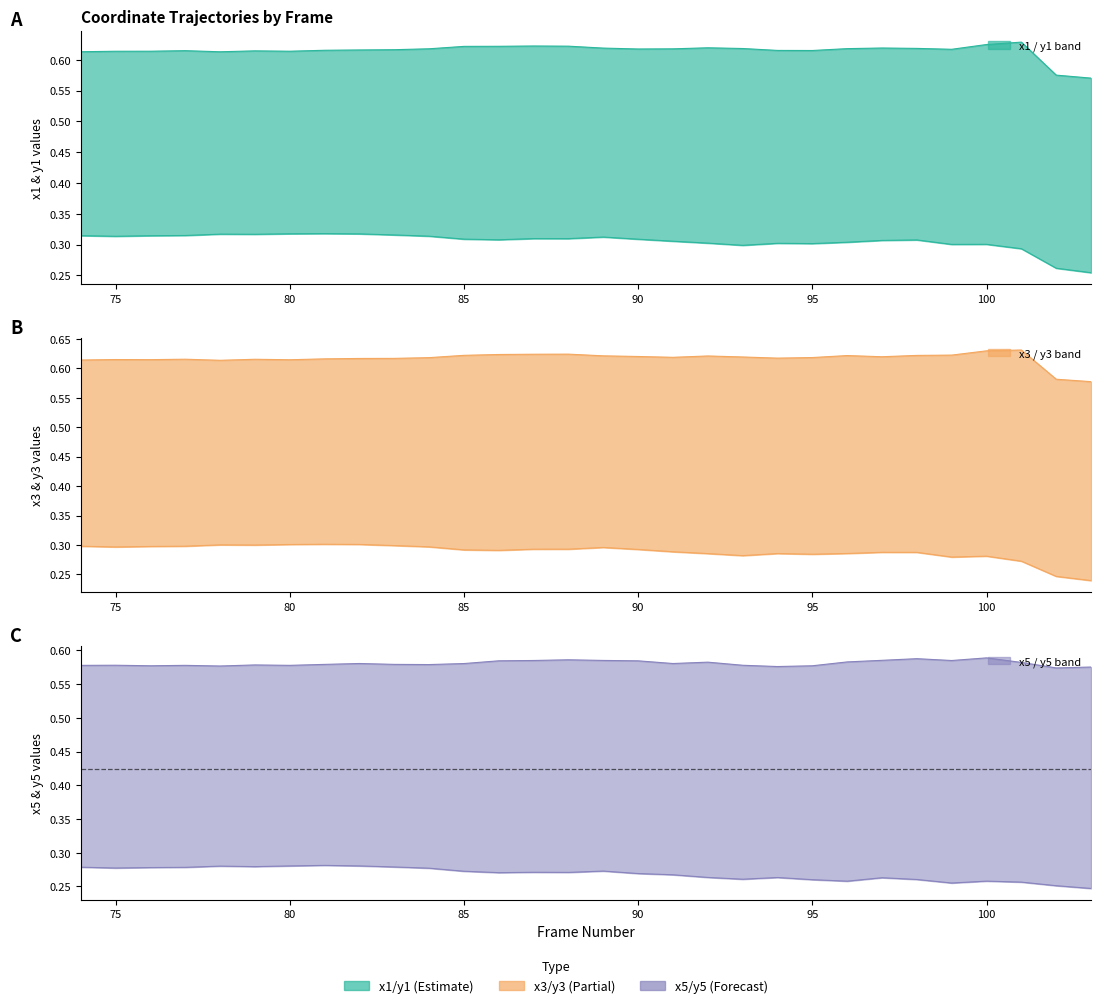

Reading right to left, transcribe all the data shown in this chart.

x1: 103=0.6	102=0.6	101=0.6	100=0.6	99=0.6	98=0.6	97=0.6	96=0.6	95=0.6	94=0.6	93=0.6	92=0.6	91=0.6	90=0.6	89=0.6	88=0.6	87=0.6	86=0.6	85=0.6	84=0.6	83=0.6	82=0.6	81=0.6	80=0.6	79=0.6	78=0.6	77=0.6	76=0.6	75=0.6	74=0.6
y1: 103=0.3	102=0.3	101=0.3	100=0.3	99=0.3	98=0.3	97=0.3	96=0.3	95=0.3	94=0.3	93=0.3	92=0.3	91=0.3	90=0.3	89=0.3	88=0.3	87=0.3	86=0.3	85=0.3	84=0.3	83=0.3	82=0.3	81=0.3	80=0.3	79=0.3	78=0.3	77=0.3	76=0.3	75=0.3	74=0.3
x3: 103=0.6	102=0.6	101=0.6	100=0.6	99=0.6	98=0.6	97=0.6	96=0.6	95=0.6	94=0.6	93=0.6	92=0.6	91=0.6	90=0.6	89=0.6	88=0.6	87=0.6	86=0.6	85=0.6	84=0.6	83=0.6	82=0.6	81=0.6	80=0.6	79=0.6	78=0.6	77=0.6	76=0.6	75=0.6	74=0.6
y3: 103=0.2	102=0.2	101=0.3	100=0.3	99=0.3	98=0.3	97=0.3	96=0.3	95=0.3	94=0.3	93=0.3	92=0.3	91=0.3	90=0.3	89=0.3	88=0.3	87=0.3	86=0.3	85=0.3	84=0.3	83=0.3	82=0.3	81=0.3	80=0.3	79=0.3	78=0.3	77=0.3	76=0.3	75=0.3	74=0.3
x5: 103=0.6	102=0.6	101=0.6	100=0.6	99=0.6	98=0.6	97=0.6	96=0.6	95=0.6	94=0.6	93=0.6	92=0.6	91=0.6	90=0.6	89=0.6	88=0.6	87=0.6	86=0.6	85=0.6	84=0.6	83=0.6	82=0.6	81=0.6	80=0.6	79=0.6	78=0.6	77=0.6	76=0.6	75=0.6	74=0.6
y5: 103=0.2	102=0.3	101=0.3	100=0.3	99=0.3	98=0.3	97=0.3	96=0.3	95=0.3	94=0.3	93=0.3	92=0.3	91=0.3	90=0.3	89=0.3	88=0.3	87=0.3	86=0.3	85=0.3	84=0.3	83=0.3	82=0.3	81=0.3	80=0.3	79=0.3	78=0.3	77=0.3	76=0.3	75=0.3	74=0.3